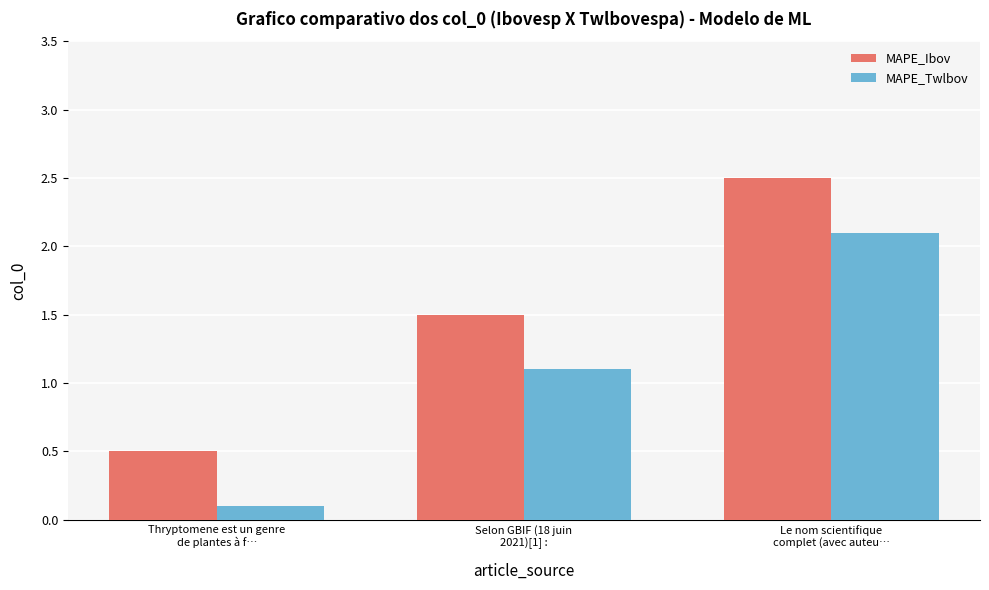

What is the maximum value shown in the chart?

2.5